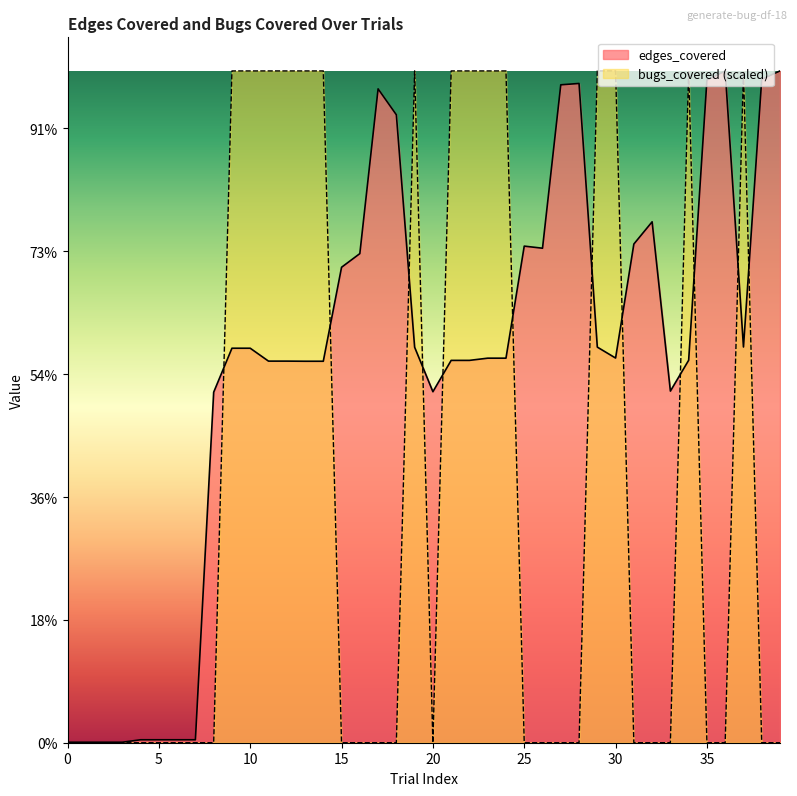

The edges_covered series shows 4059 at 31. True or false?

True